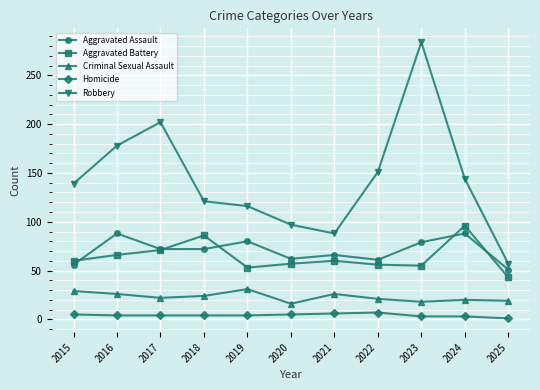

What is the average value of the Robbery series?

143